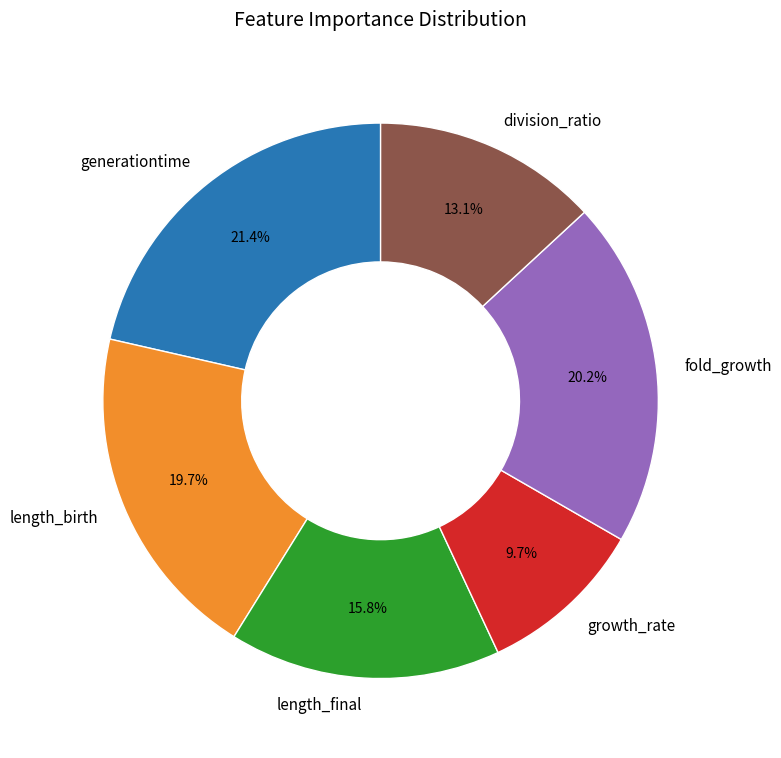

Combined, do fold_growth and length_birth account for over 50%?

No